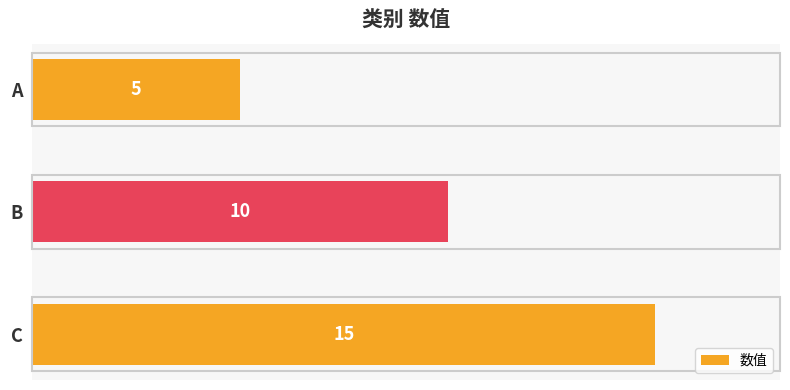

What is the average value?

10